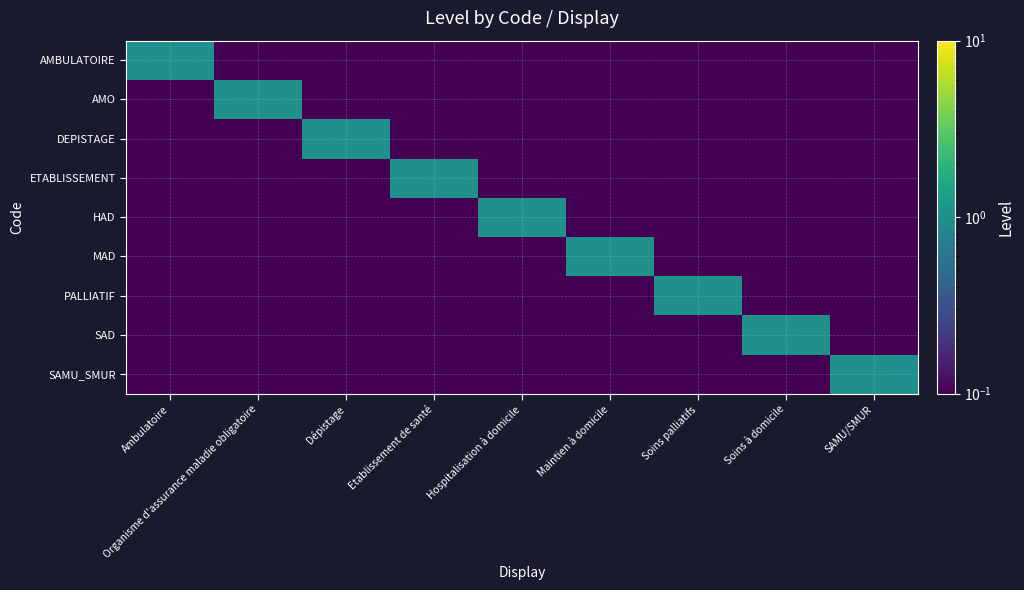

How many categories are shown in the chart?

9